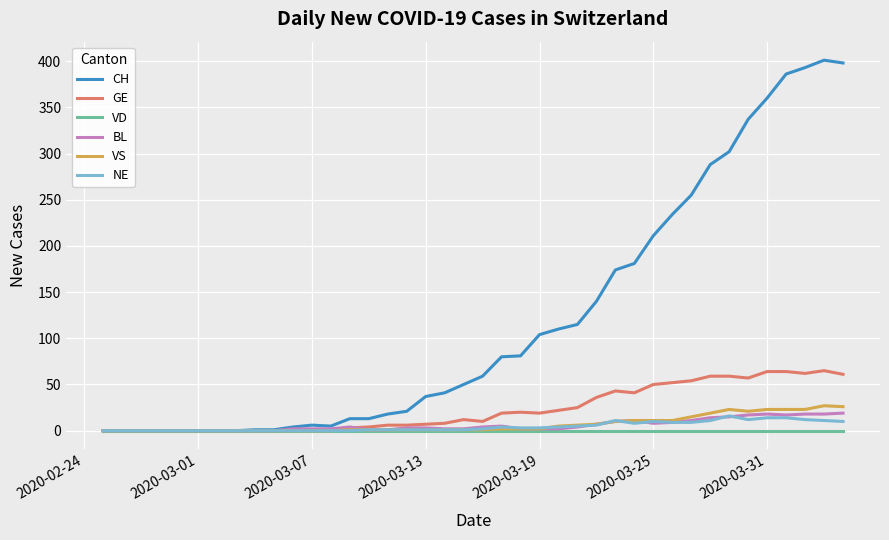

Which series has the largest total across all categories?

CH